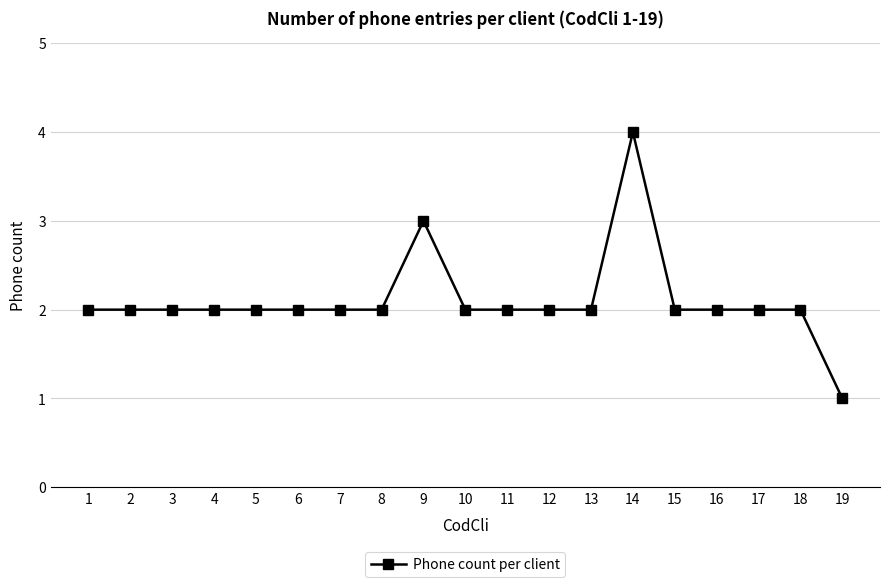

At which category does the chart reach its minimum across all series?

19